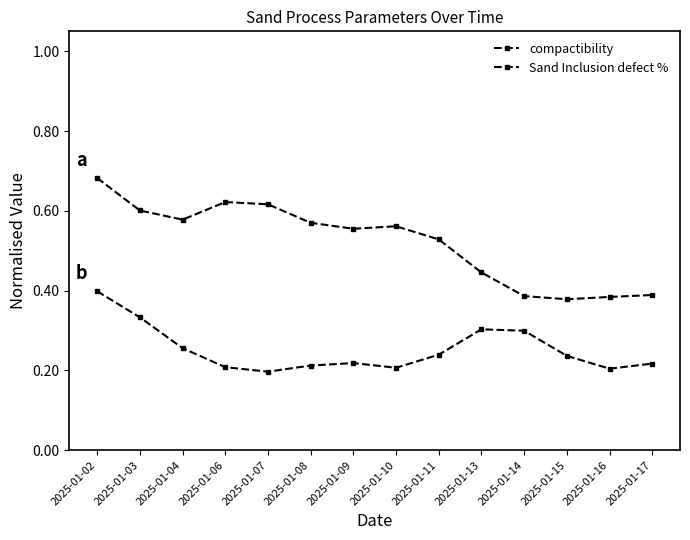

What is the value of the compactibility point at the 8th from the left?

0.6